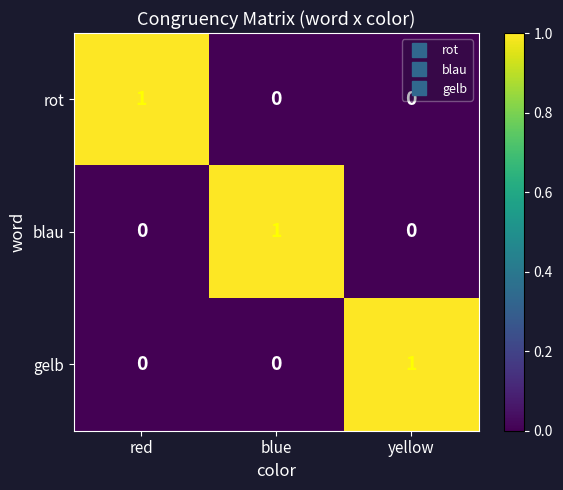

Is the value of gelb at yellow greater than the value of blau at yellow?

Yes